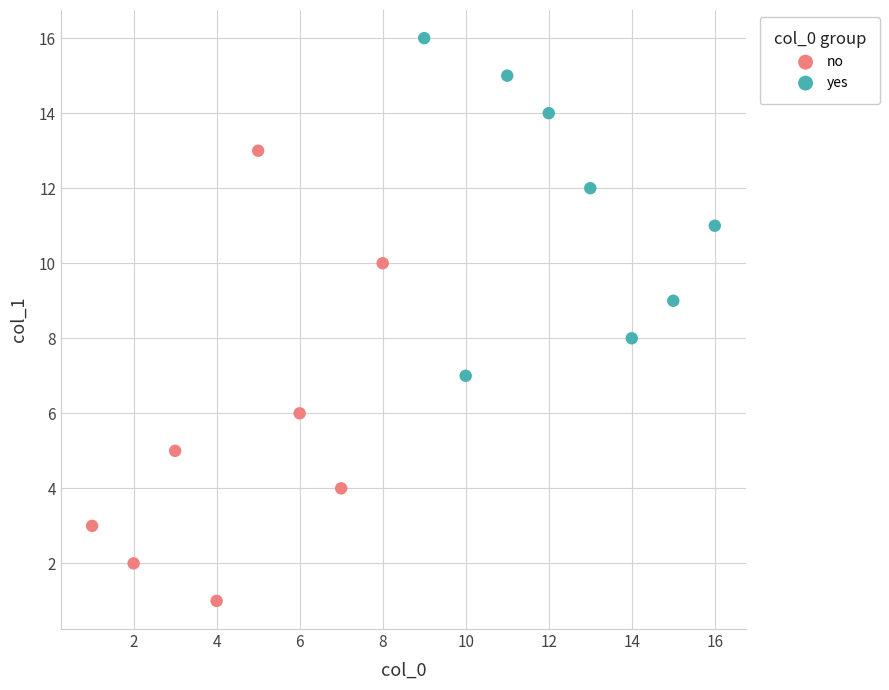

Which series contains the highest Y value?

yes